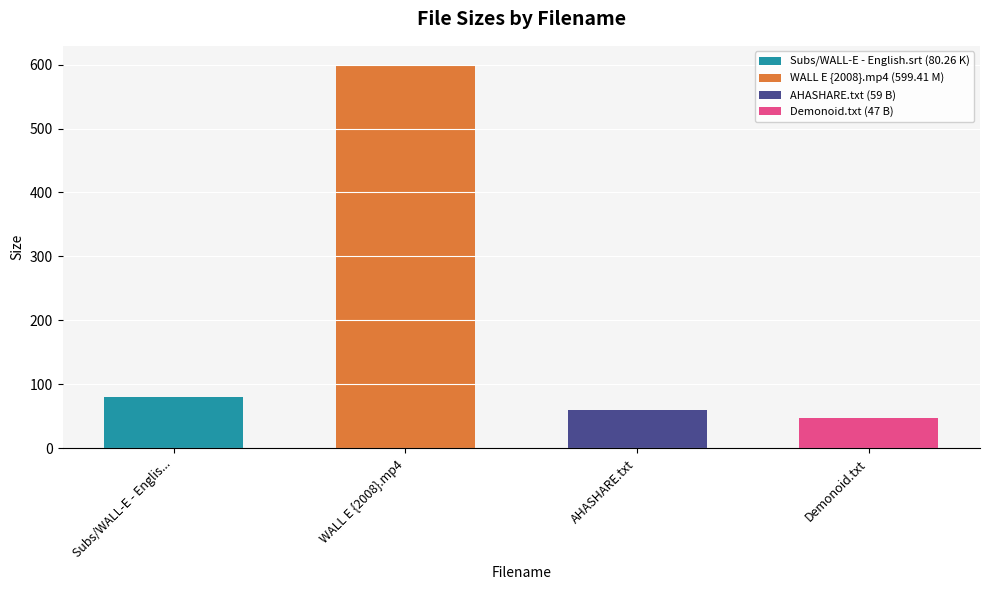

Between WALL E {2008}.mp4 and AHASHARE.txt, which is larger?

WALL E {2008}.mp4